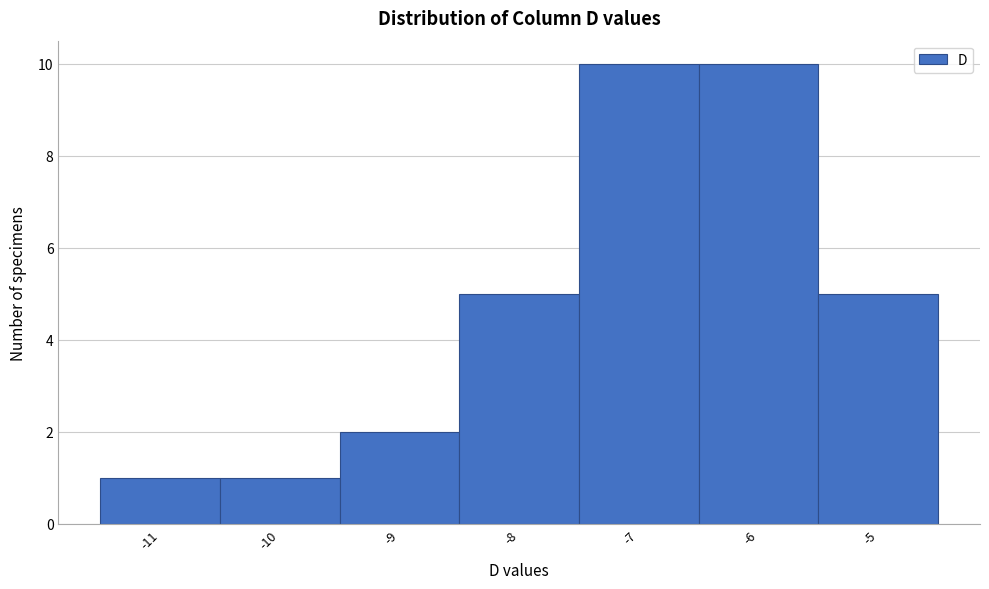

Reading left to right, list every bar in this chart as the range it spans on the x-axis followed by its height. The values are not printed on the chart, so give them approximately, as read against the axis.

-11.5 to -10.5: 1
-10.5 to -9.5: 1
-9.5 to -8.5: 2
-8.5 to -7.5: 5
-7.5 to -6.5: 10
-6.5 to -5.5: 10
-5.5 to -4.5: 5